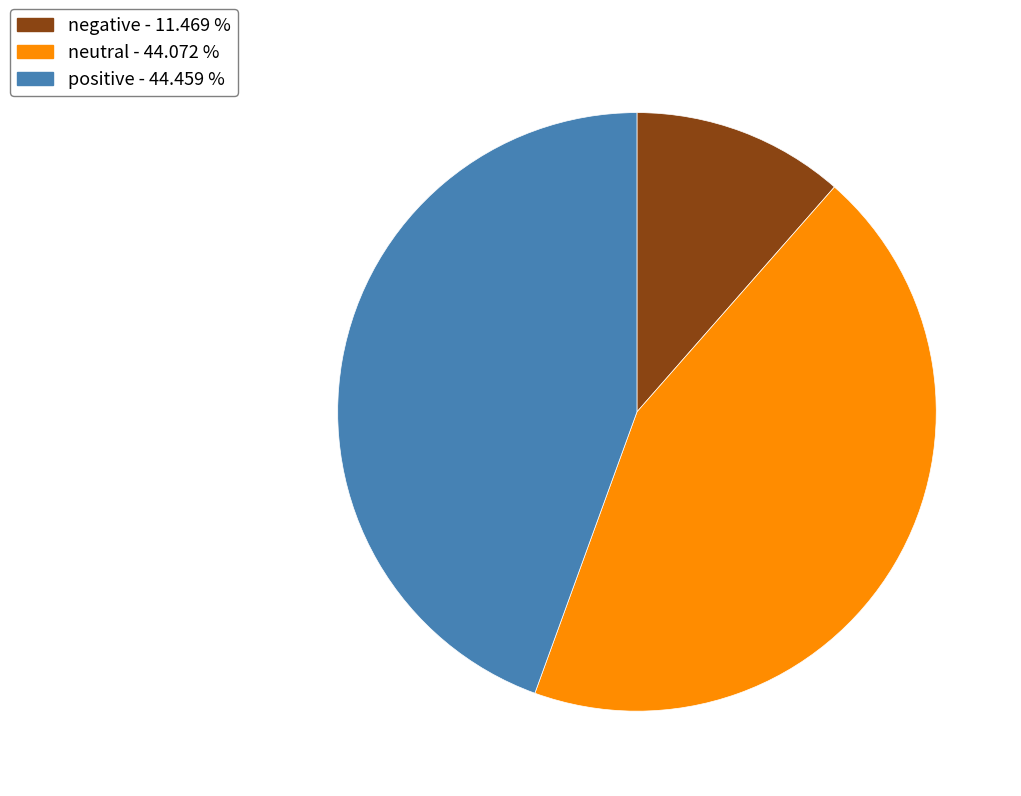

Which category has the smallest portion of the pie?

negative